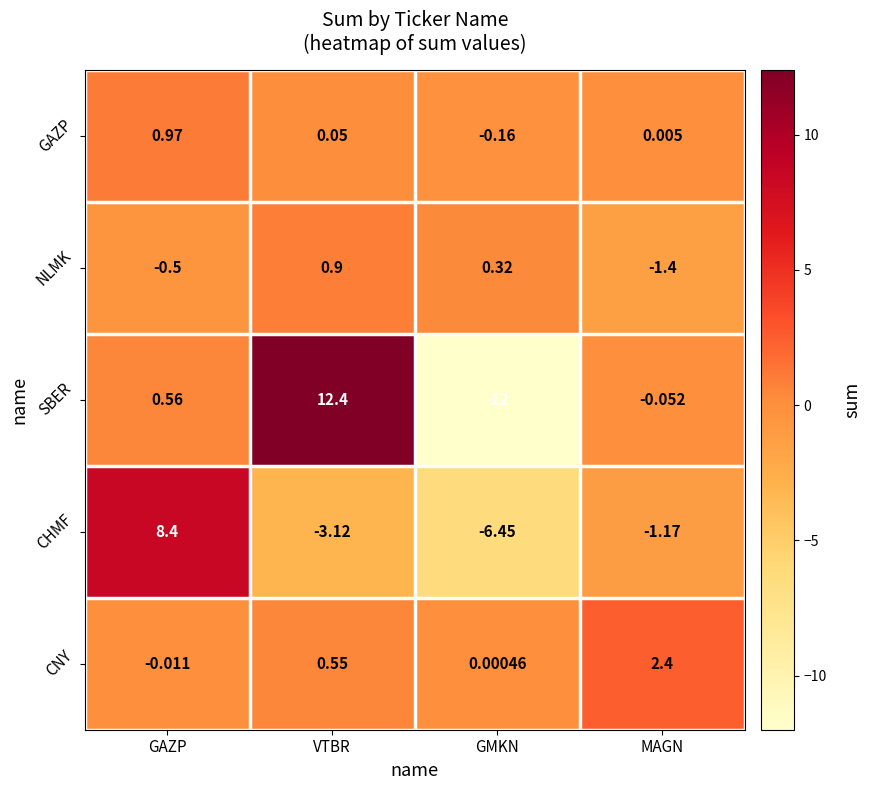

Which series has the widest spread of values?

SBER